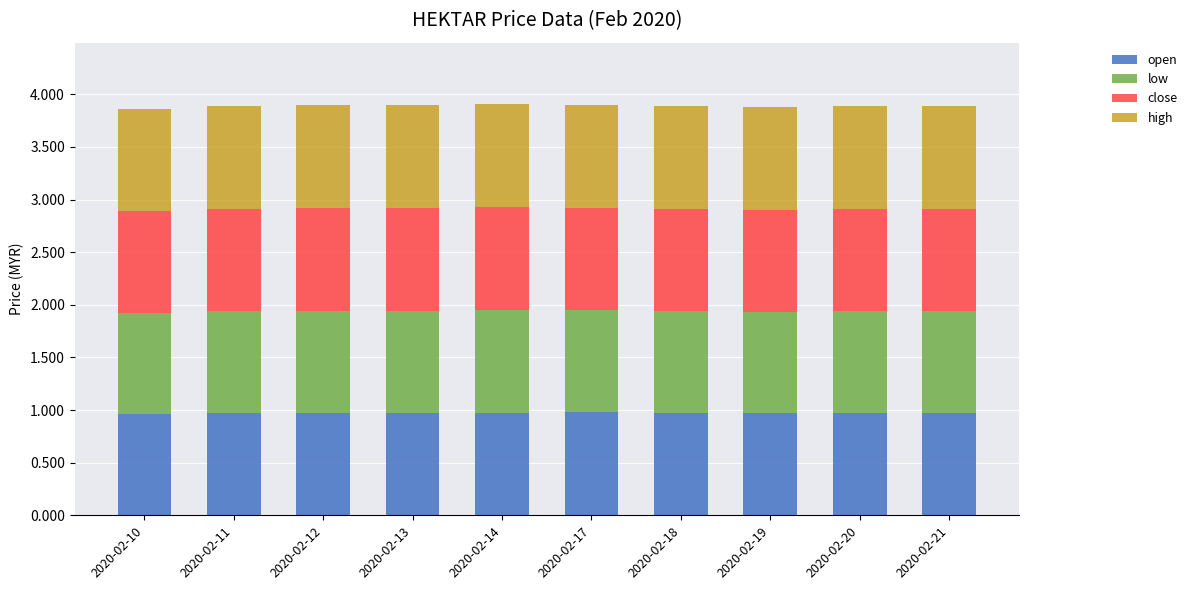

Read the open value at 2020-02-11.

1.0